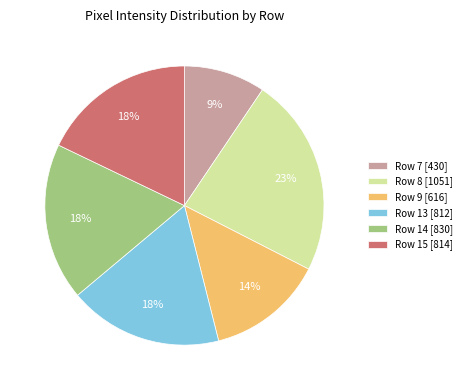

The Row 15 [814] slice represents 18% of the pie. True or false?

True